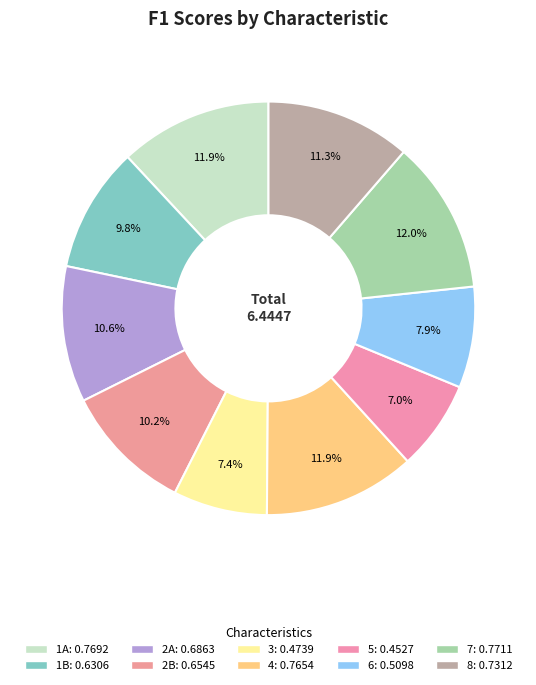

To the nearest percent, what is the difference between the largest and smallest slice percentages?

5%